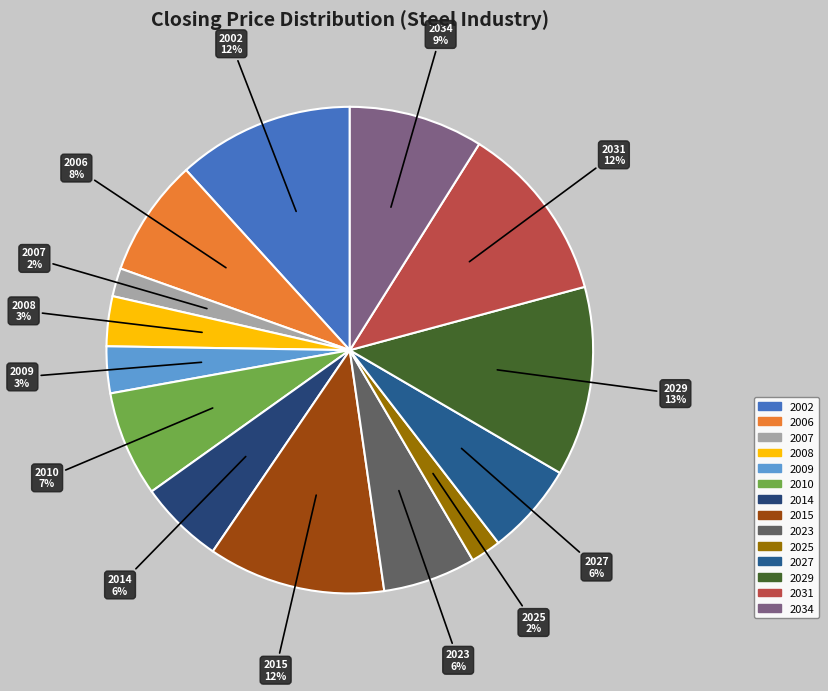

How many segments does this pie chart have?

14